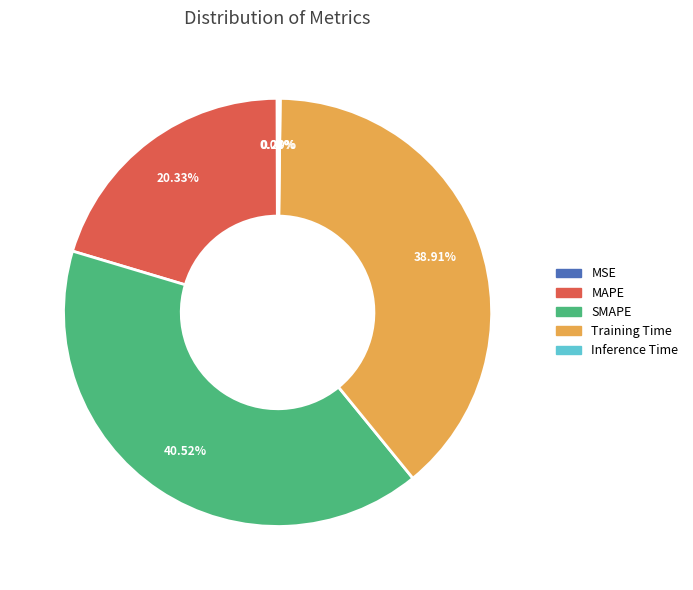

Is there a majority slice in this chart?

No